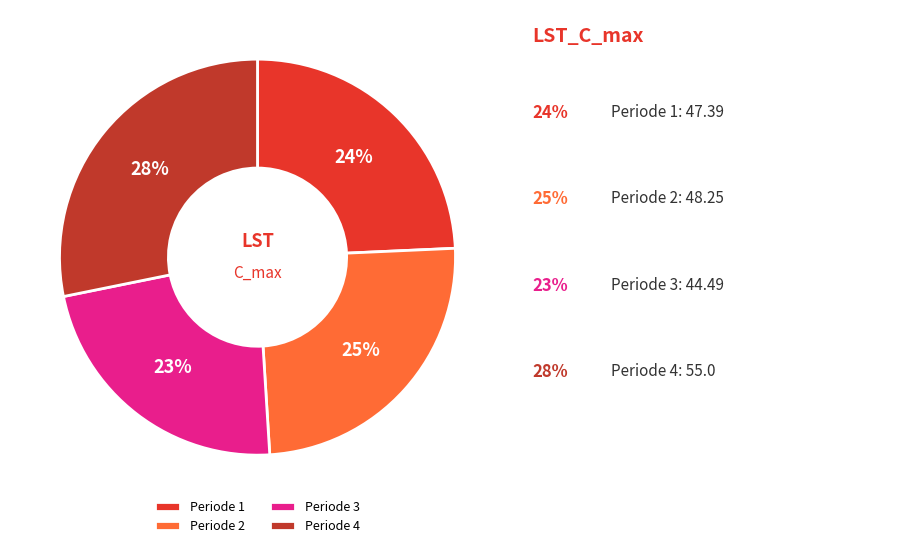

What is the smallest slice in the pie chart?

Periode 3